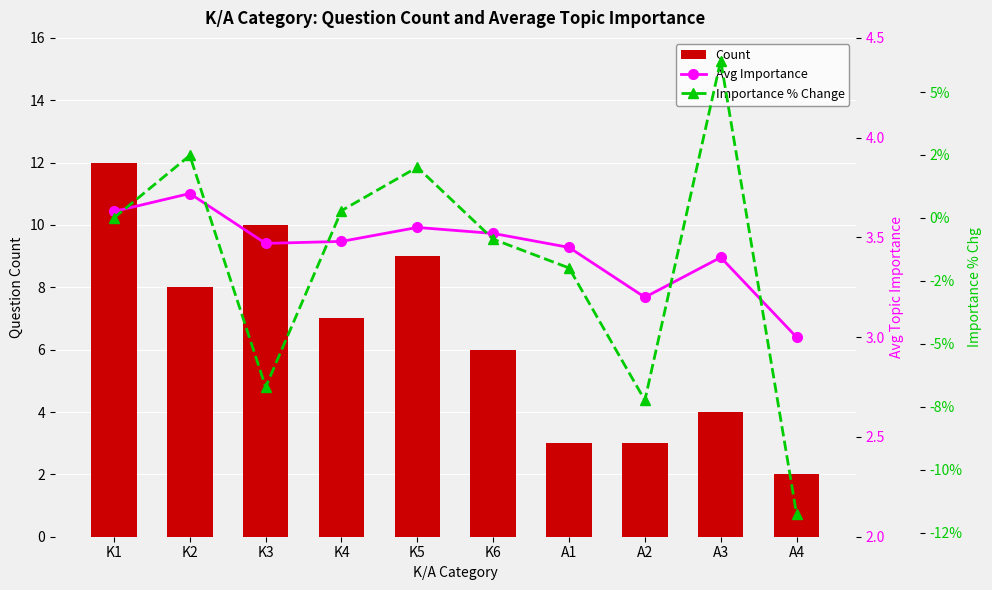

What is the average value of the Avg Importance series?

3.4